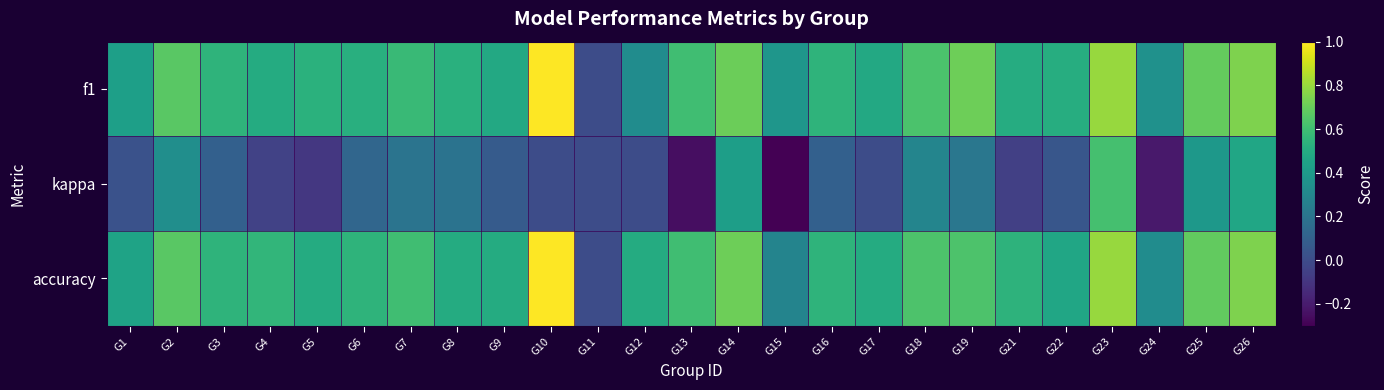

What is the spread (max minus min) of values at G18?

0.3